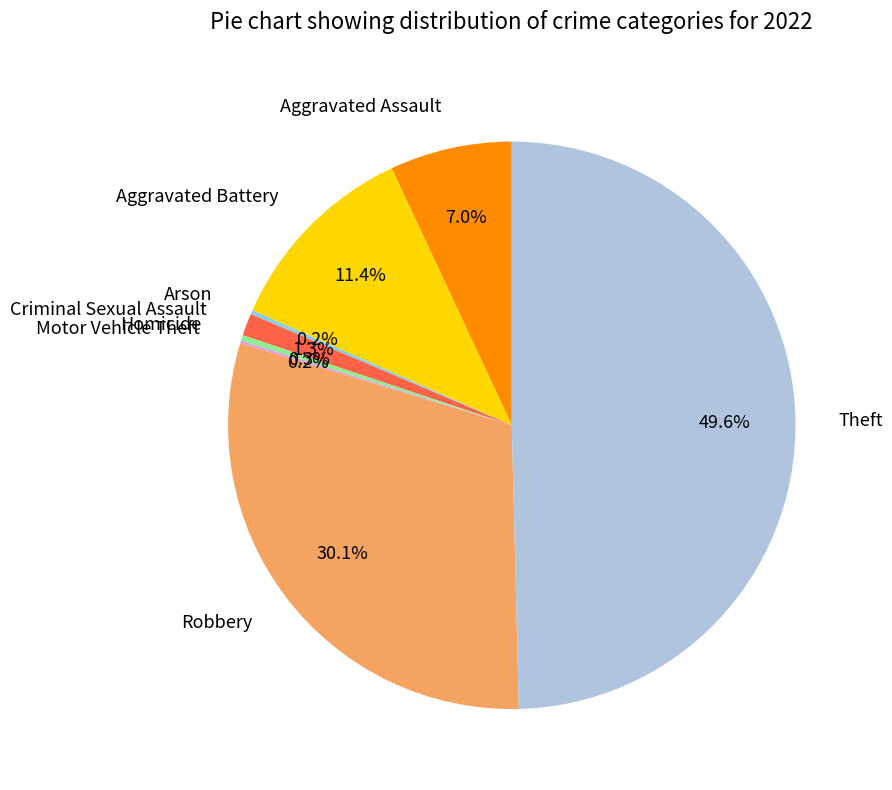

Is Criminal Sexual Assault the majority of the pie?

No